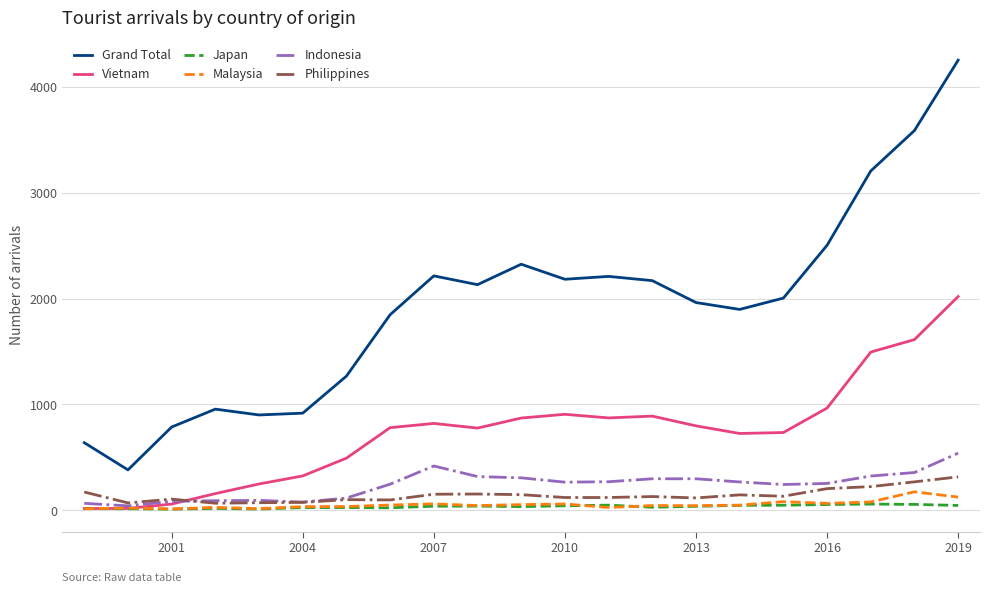

What is the greatest value displayed?

4253